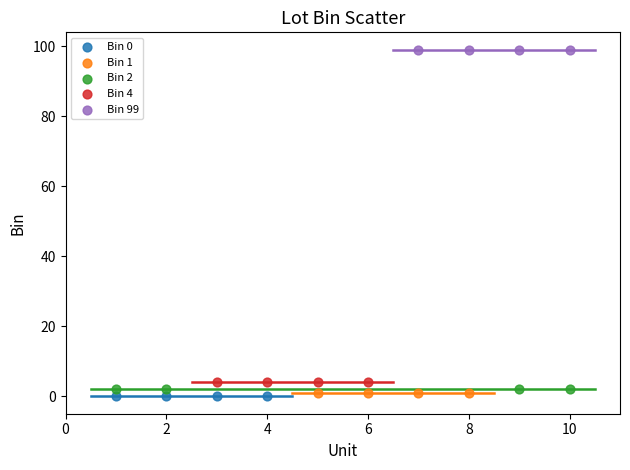

Which series contains the highest Y value?

Bin 99